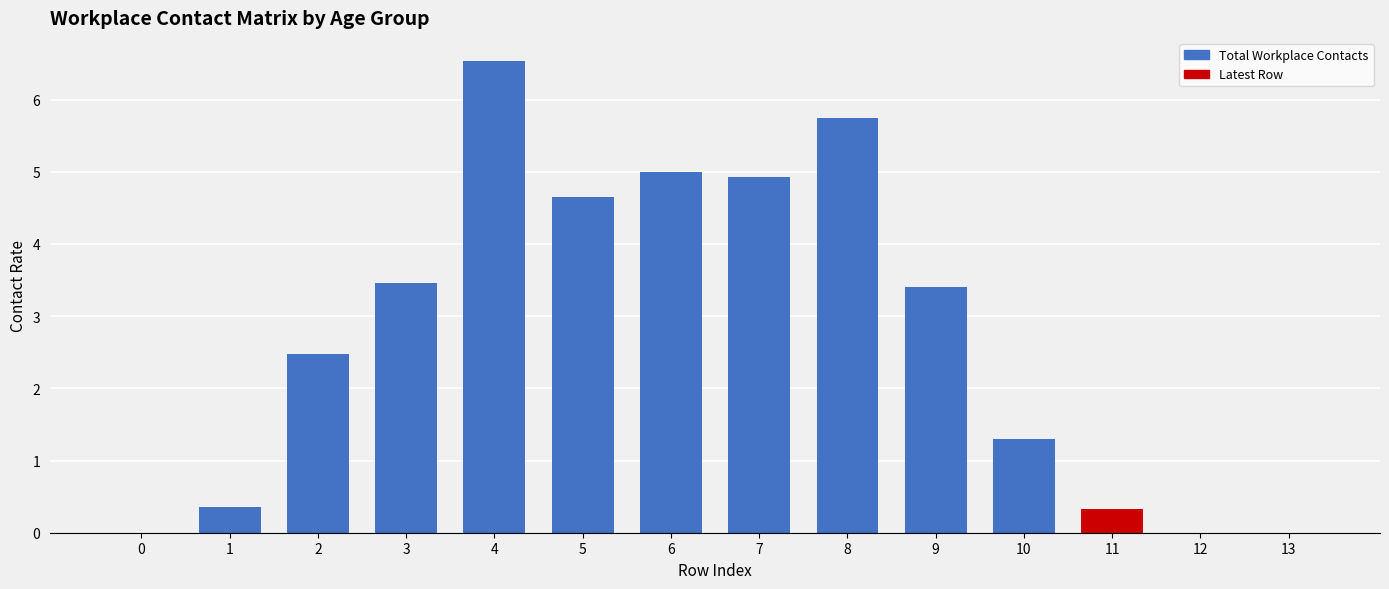

What is the change in value from 3 to 4?

+3.1